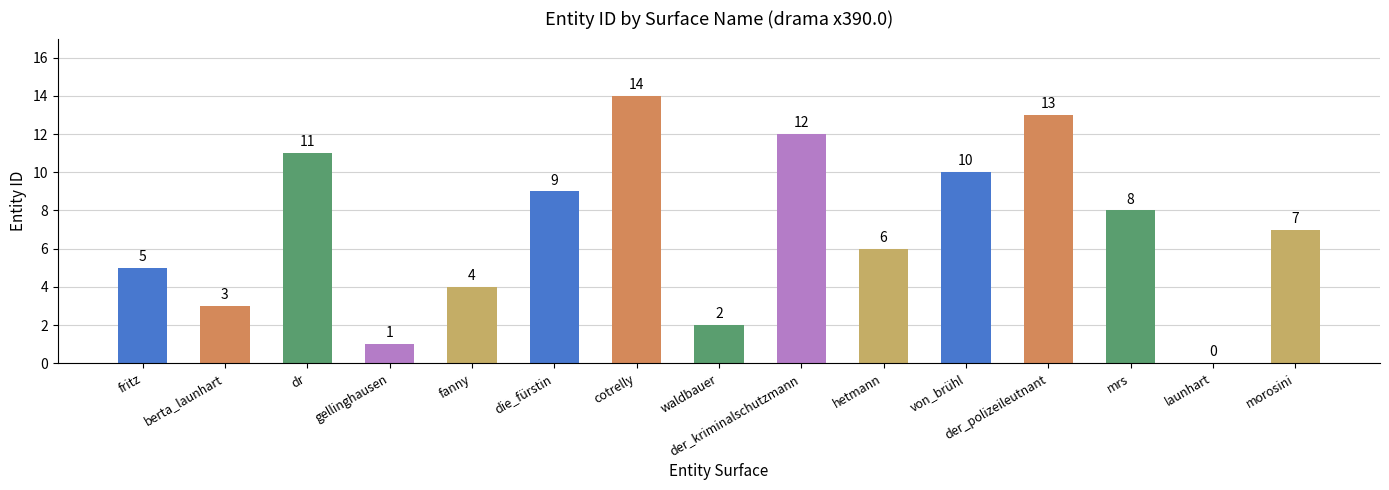

What is the sum of all values?

105